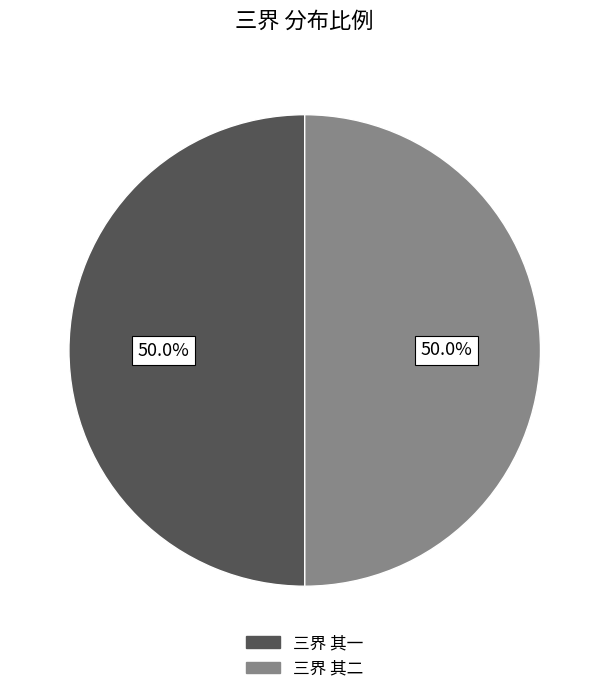

What percentage is the 三界 其二 slice, to the nearest percent?

50%